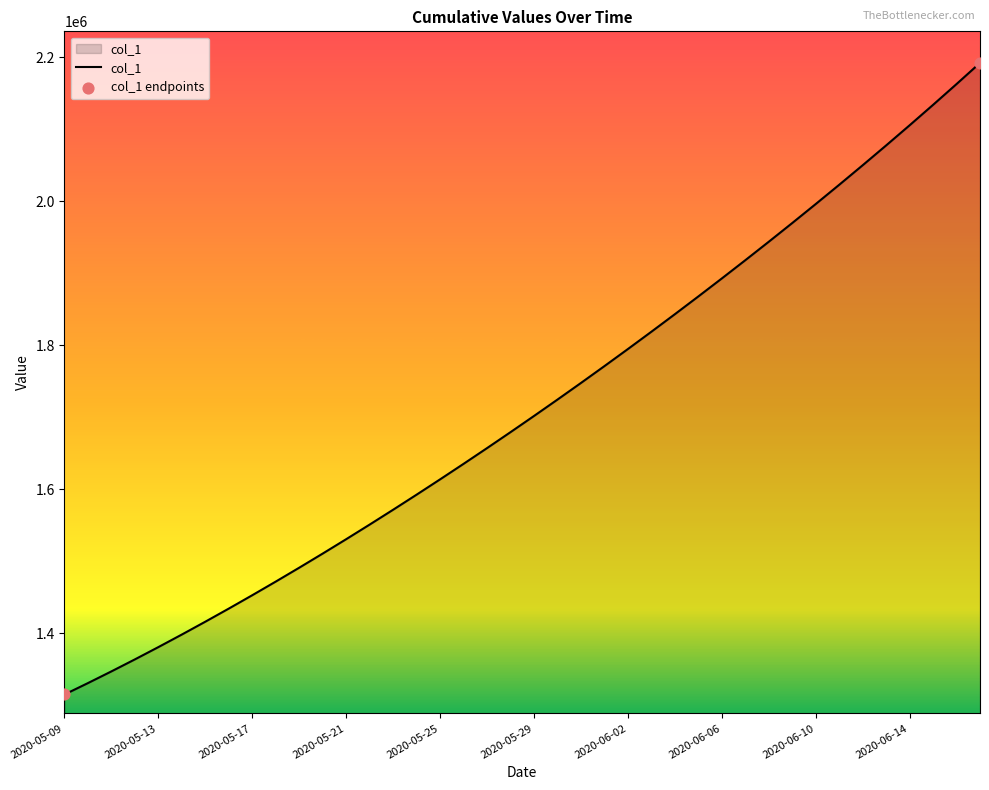

What is the difference between the maximum and minimum values?

877090.0